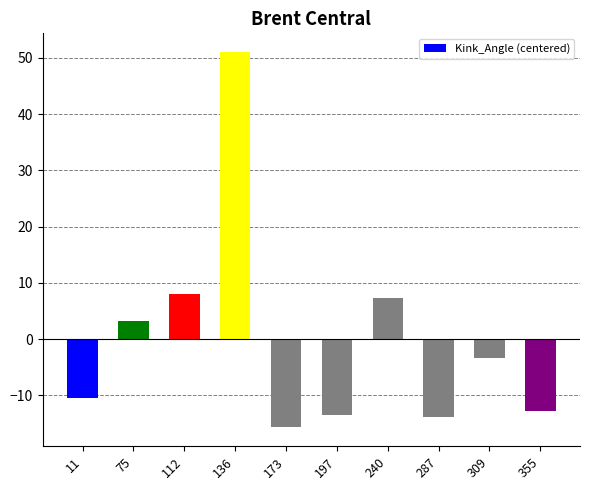

What is the difference between the values at 355 and 240?

20.0